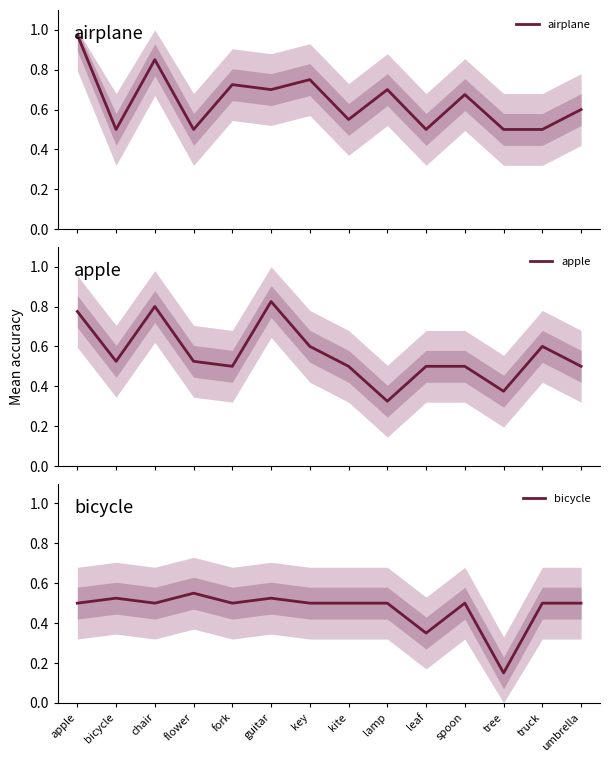

Does the chart display data point markers on the line(s)?

No